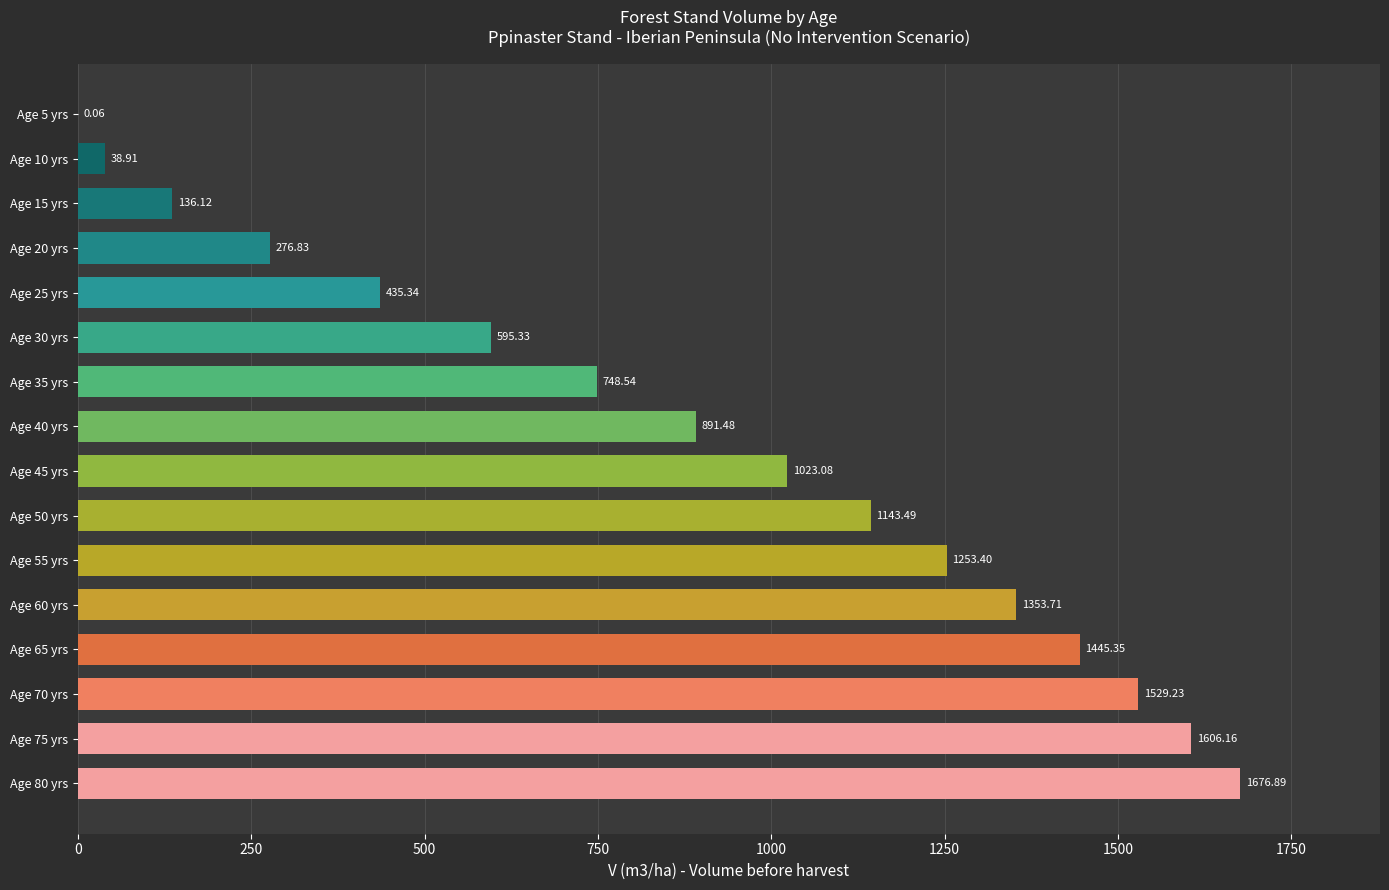

What is the average value?

884.6